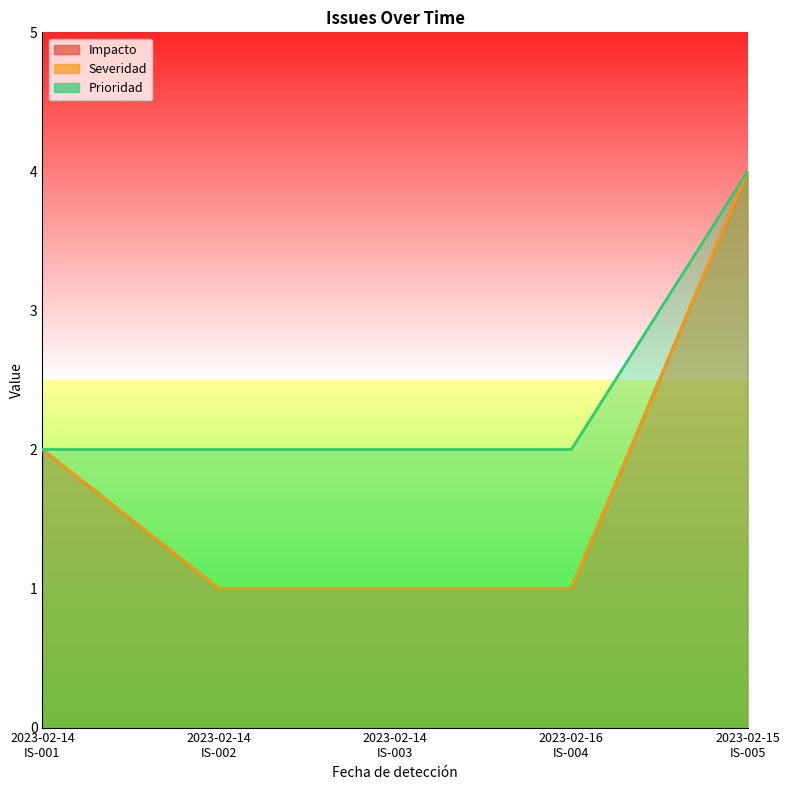

Rank the series at 2023-02-14
IS-002 from highest to lowest value.

Prioridad, Impacto, Severidad